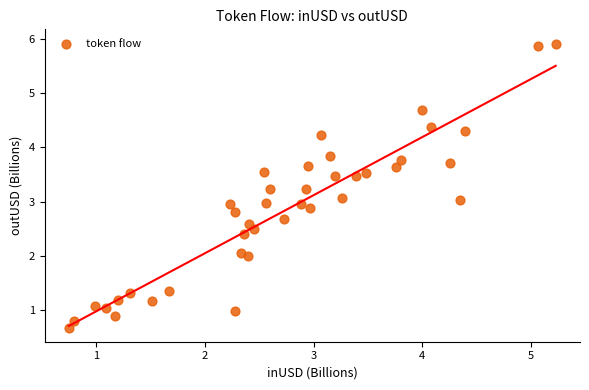

What is the range of X values (max minus min)?

4.5